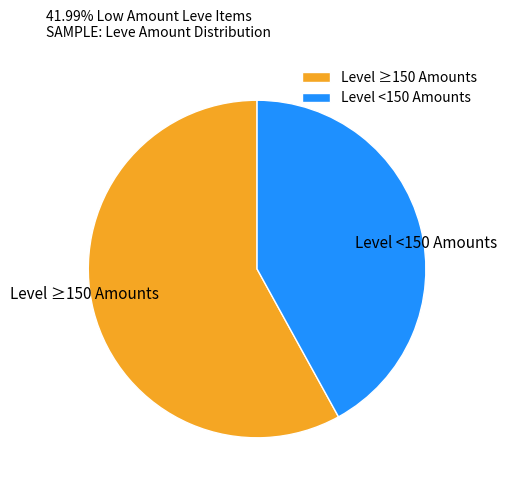

The Level <150 Amounts slice represents 42% of the pie. True or false?

True